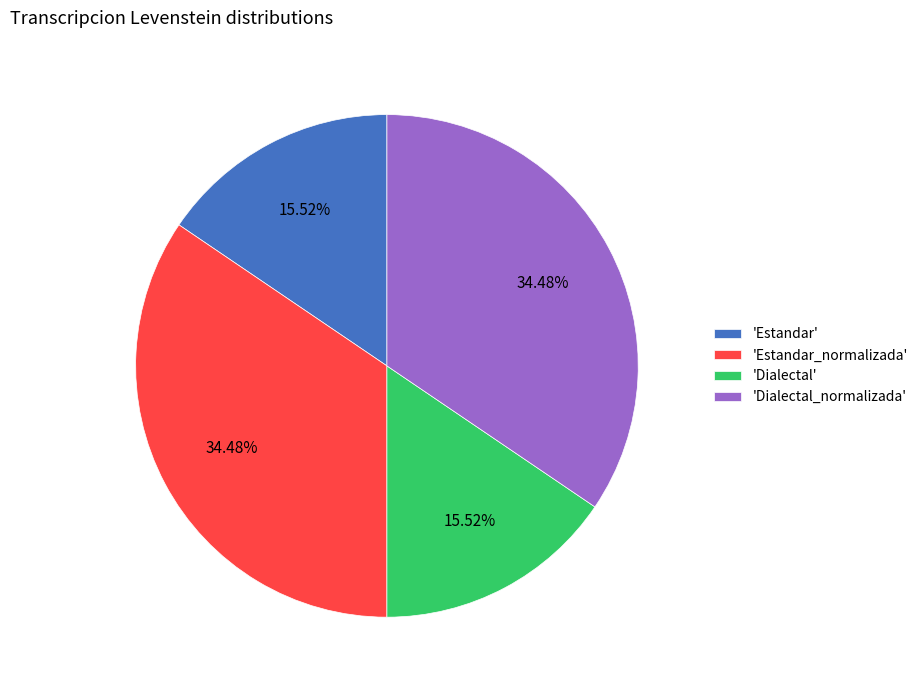

Combined, do 'Dialectal' and 'Estandar' account for over 50%?

No